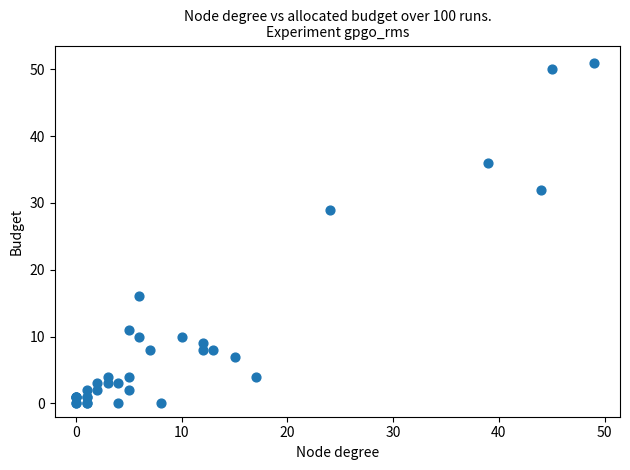

What Y value in the scatter plot is closest to 25?

29